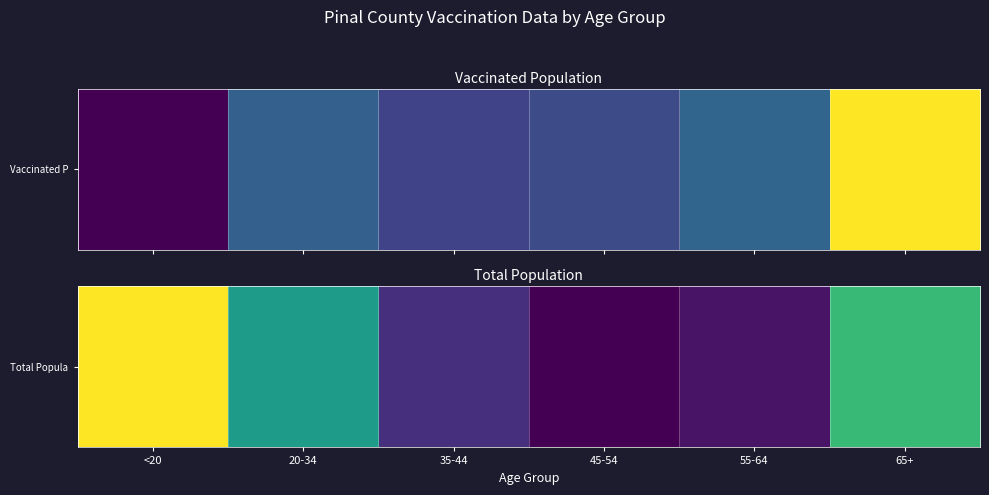

What is the minimum value shown in the chart?

50883